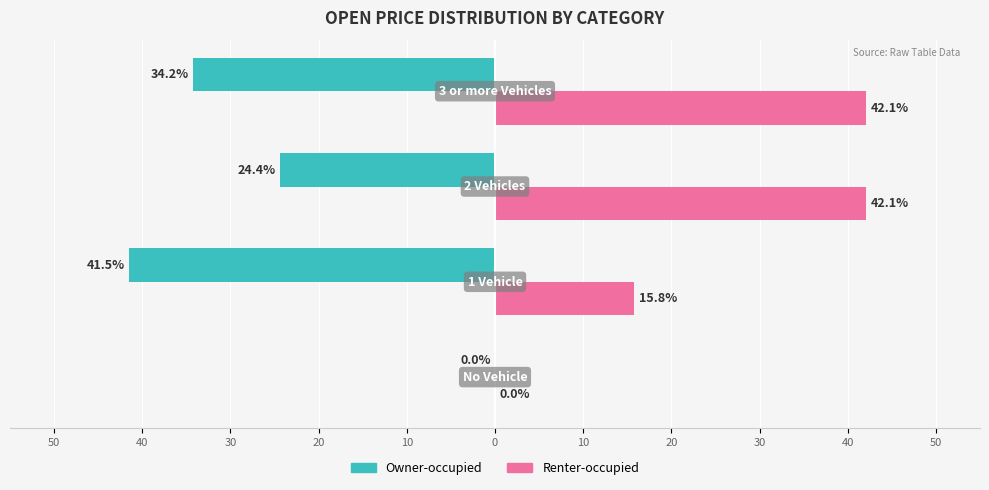

What are all the series names shown in the legend?

Owner-occupied, Renter-occupied